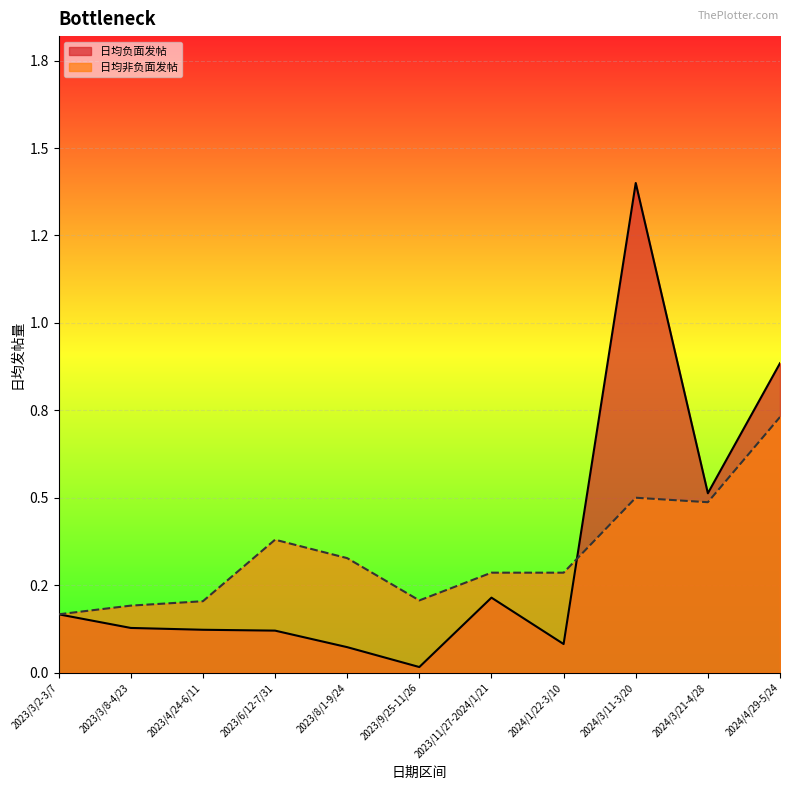

At 2023/6/12-7/31, list the series in order from smallest to largest.

日均负面发帖, 日均非负面发帖